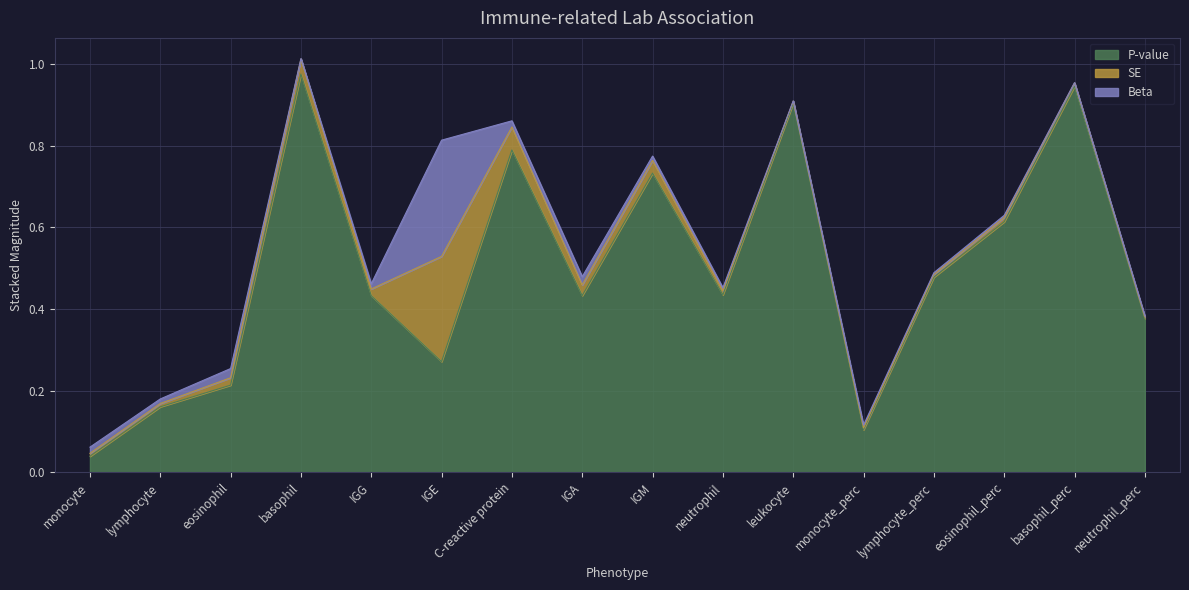

True or false: P-value and Beta cross at least once.

False